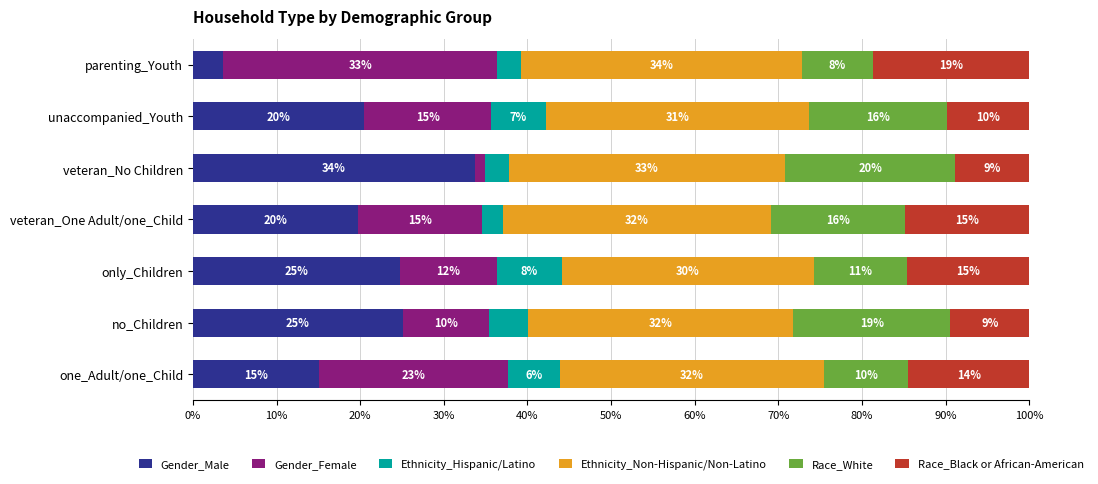

What are all the series names shown in the legend?

Gender_Male, Gender_Female, Ethnicity_Hispanic/Latino, Ethnicity_Non-Hispanic/Non-Latino, Race_White, Race_Black or African-American